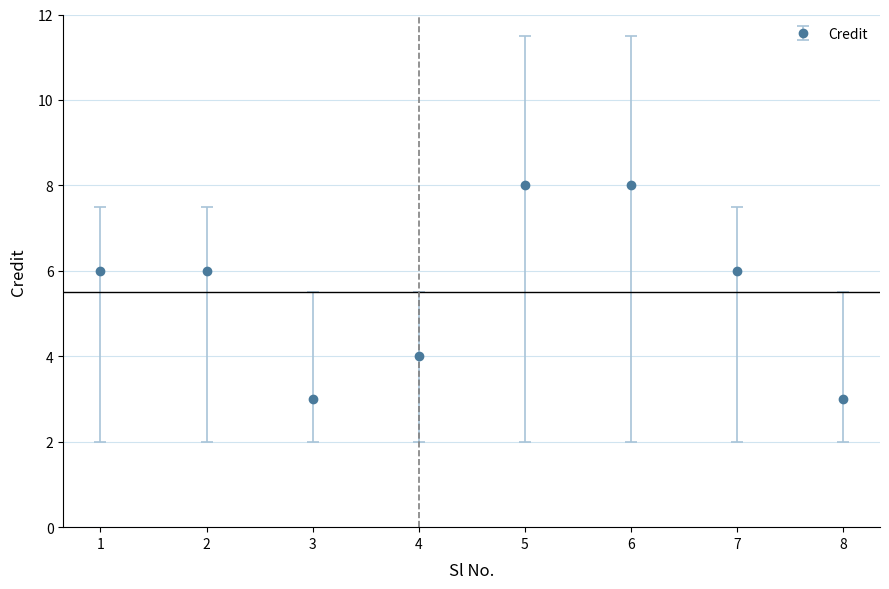

How many distinct data groups are displayed?

1